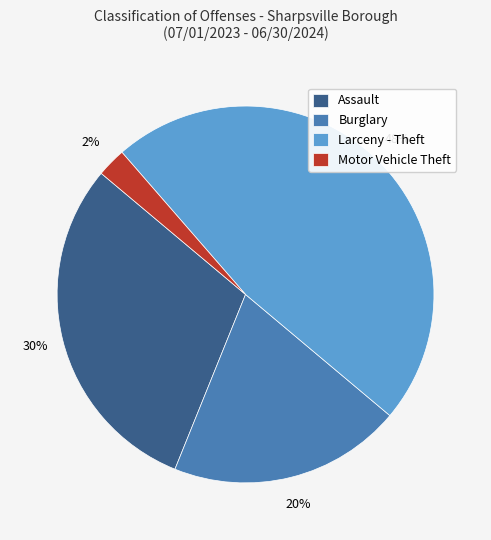

Does Larceny - Theft account for over 50% of the chart?

No